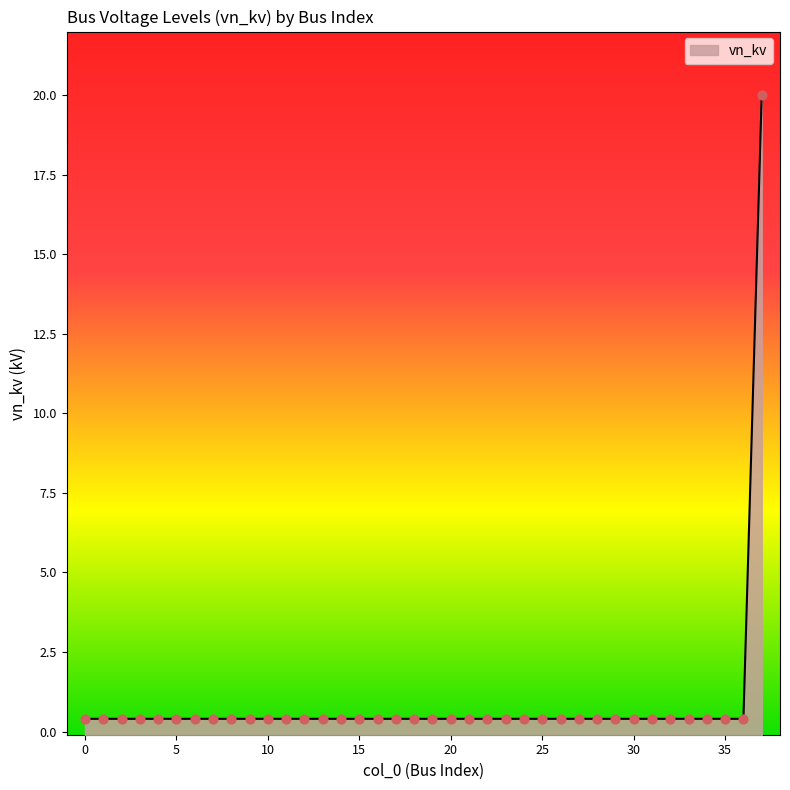

Between 25 and 27, which is larger?

25